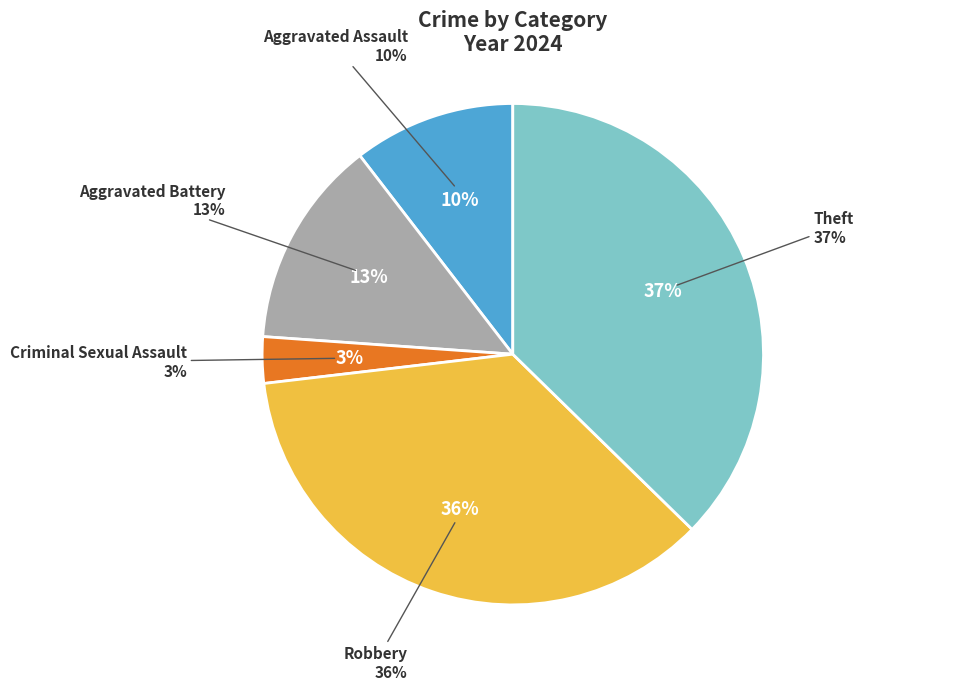

True or false: Robbery accounts for 36% of the total.

True